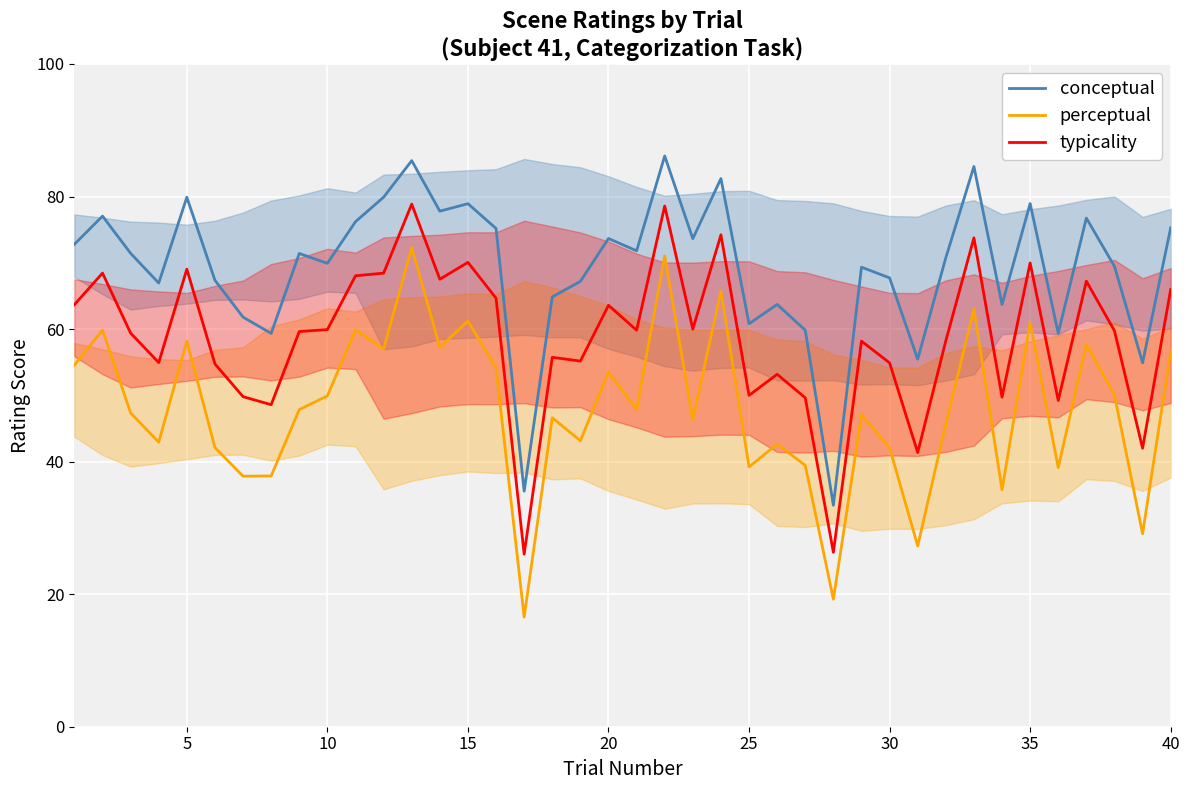

What is the spread (max minus min) of values at 5?

21.7